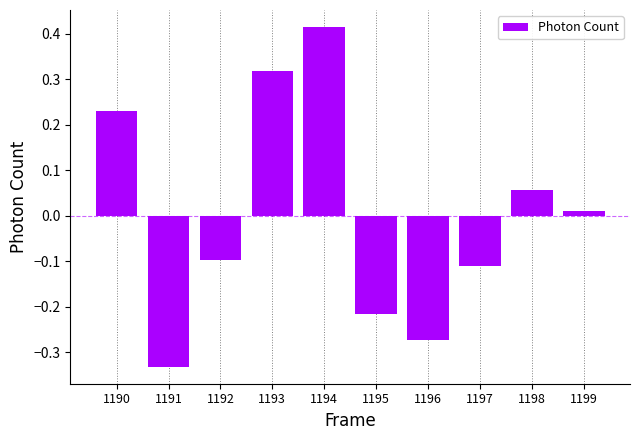

Rank the categories by value from highest to lowest.

1194, 1193, 1190, 1198, 1199, 1192, 1197, 1195, 1196, 1191